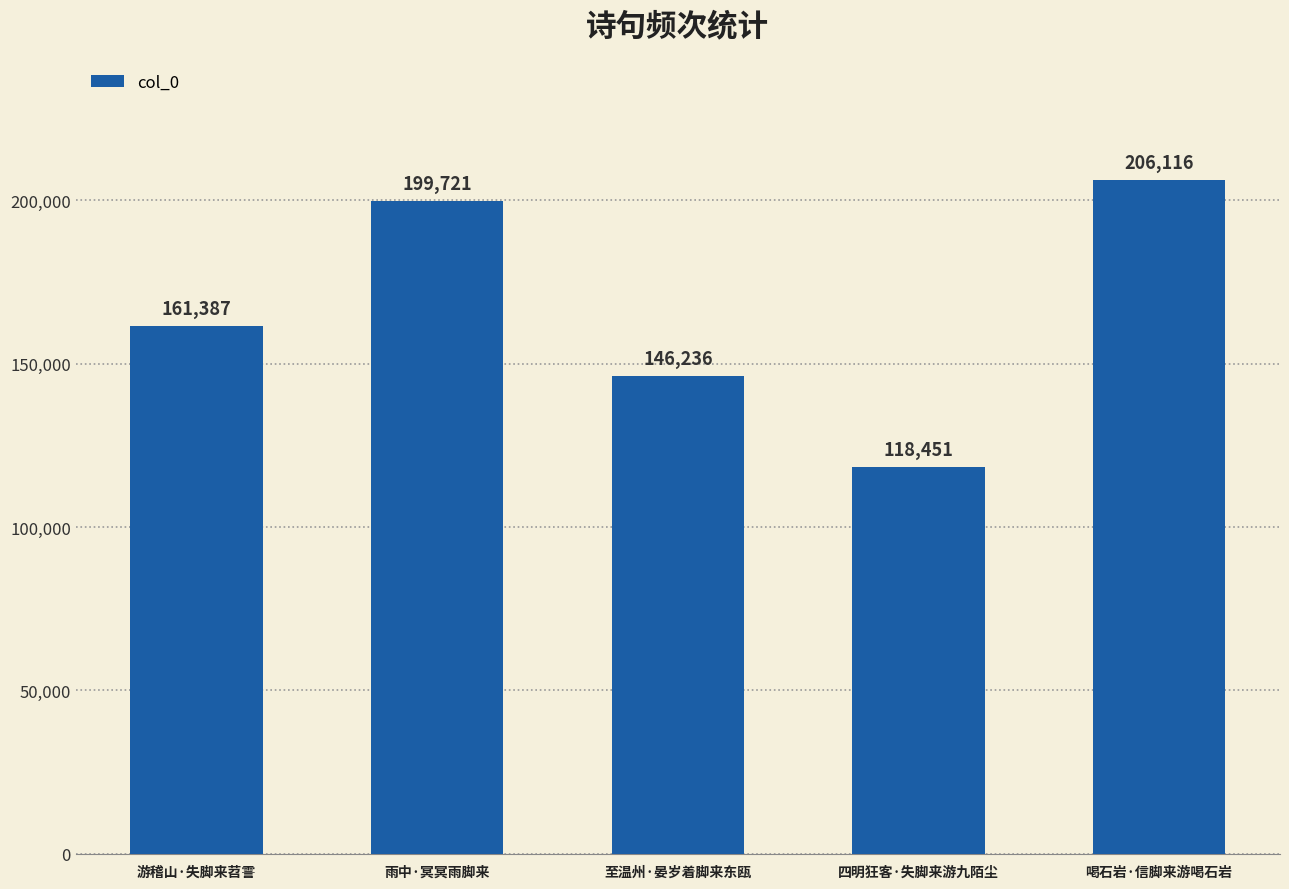

What is the minimum value shown in the chart?

118451